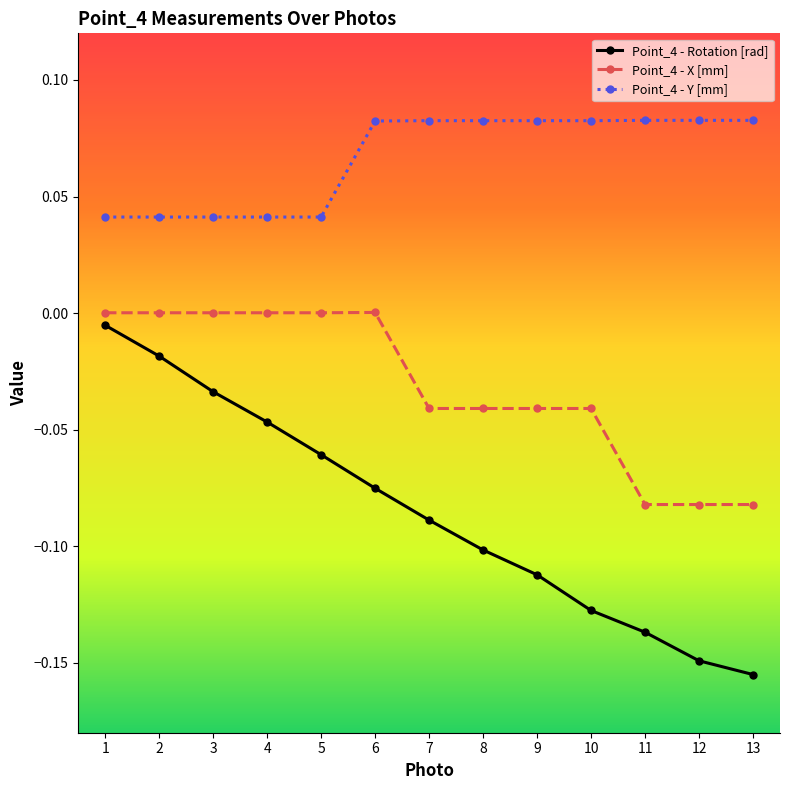

Is it true that Point_4 - Rotation [rad] equals -0.1 at 12?

True